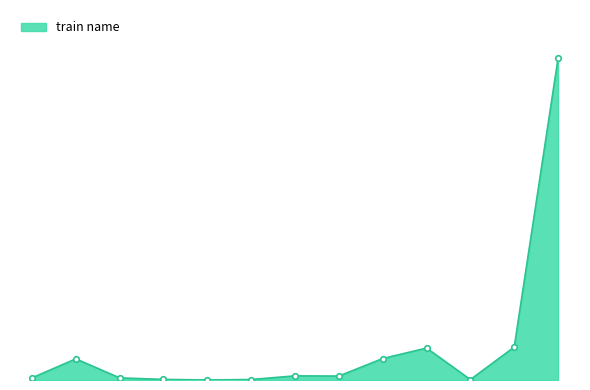

Does the chart have visible grid lines?

No